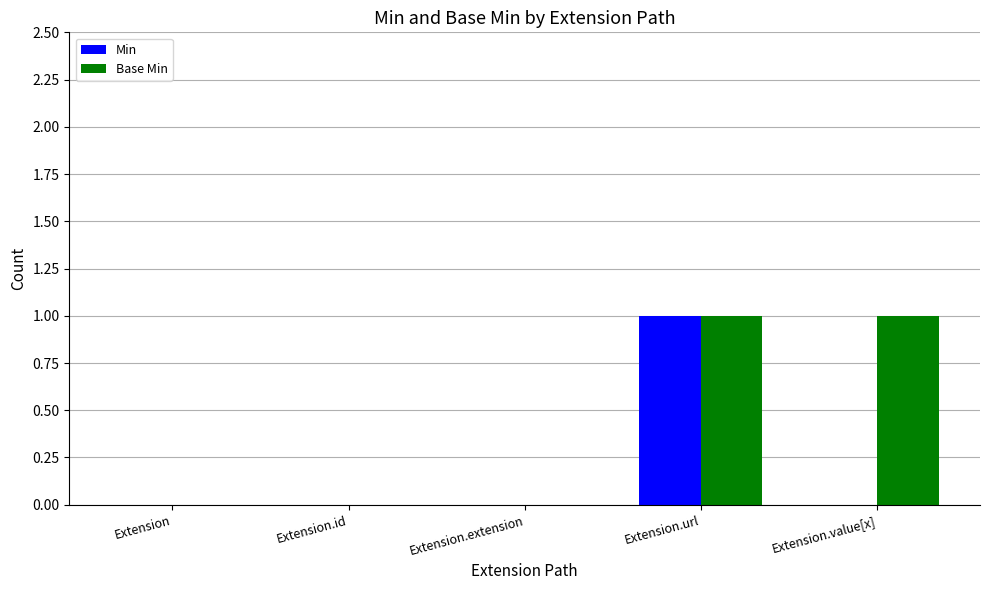

Which series has the largest total across all categories?

Base Min